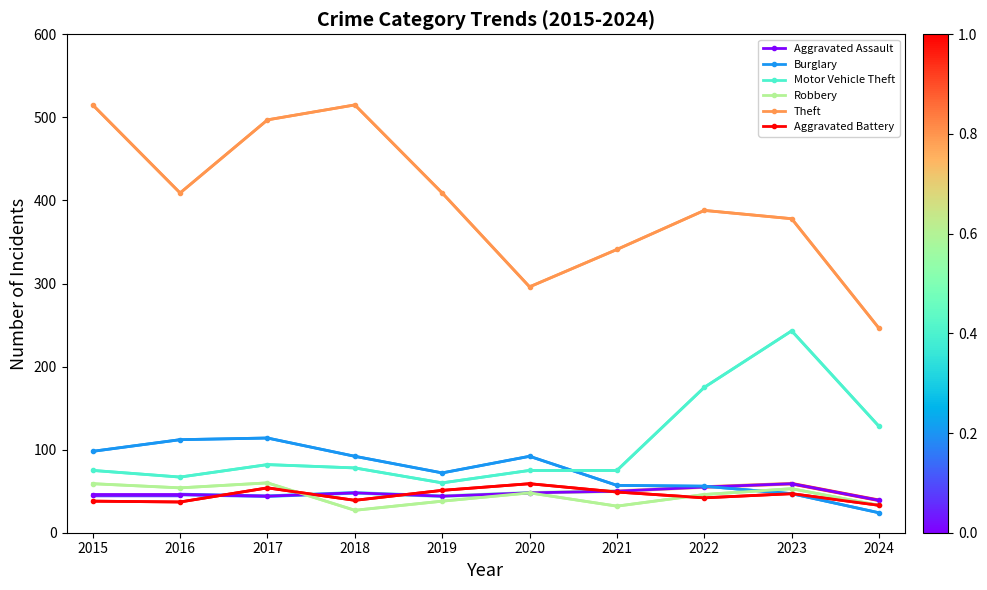

Where is the first local maximum for Theft?

2018